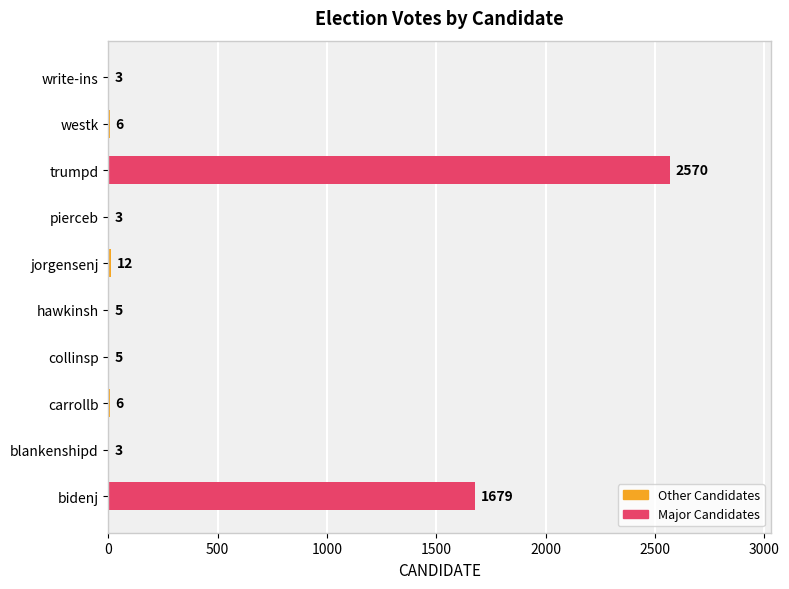

What is the ratio of the value at westk to the value at collinsp?

1.2